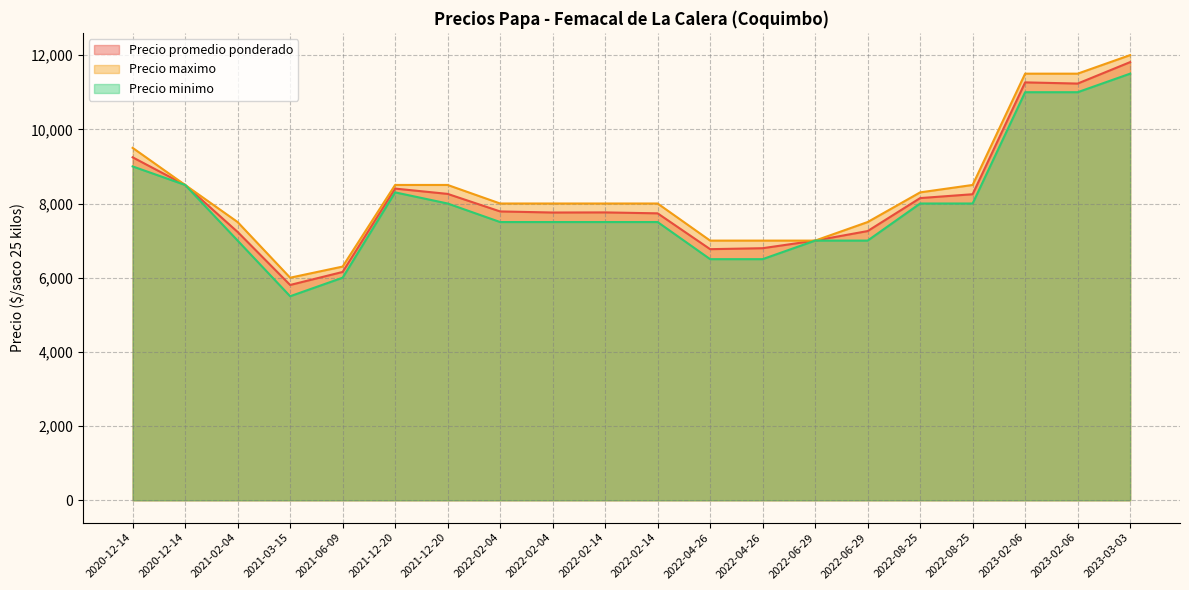

At which category does the chart reach its minimum across all series?

2021-03-15